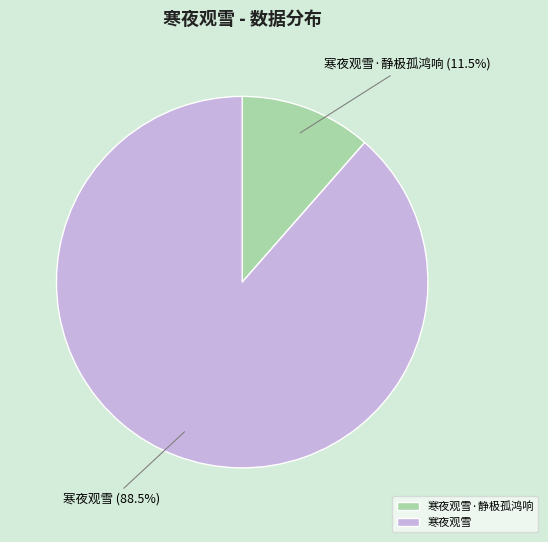

The 寒夜观雪 slice represents 75% of the pie. True or false?

False